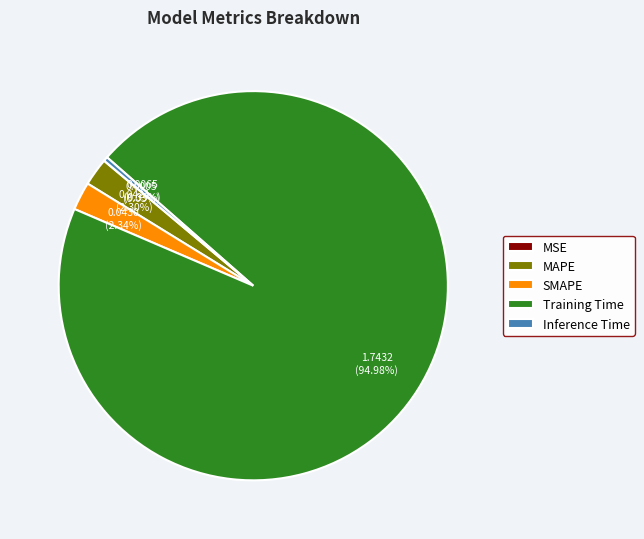

Which has a higher value, Training Time or Inference Time?

Training Time